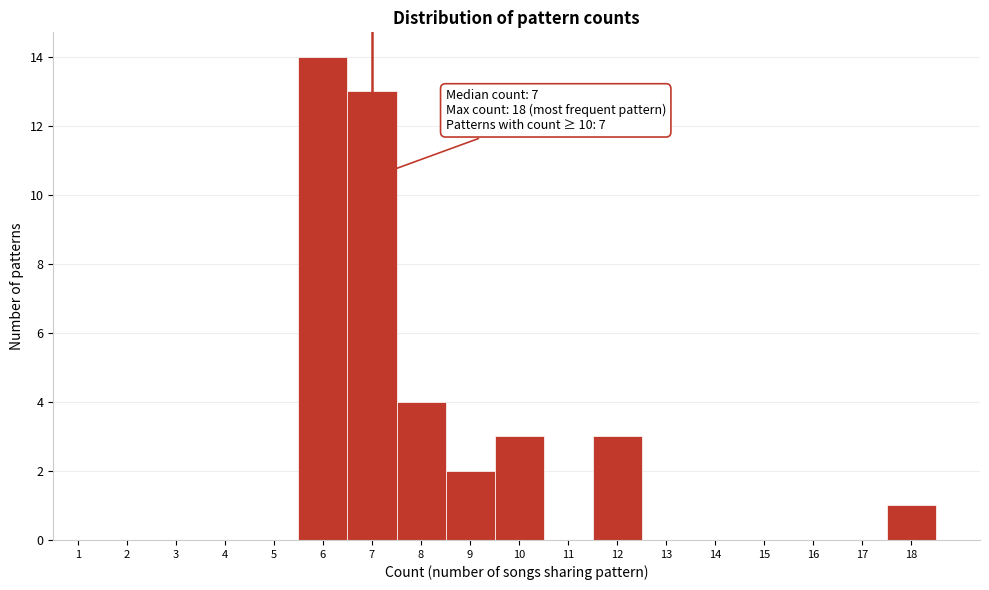

Which range on the x-axis has the tallest bar?

5.5 to 6.5